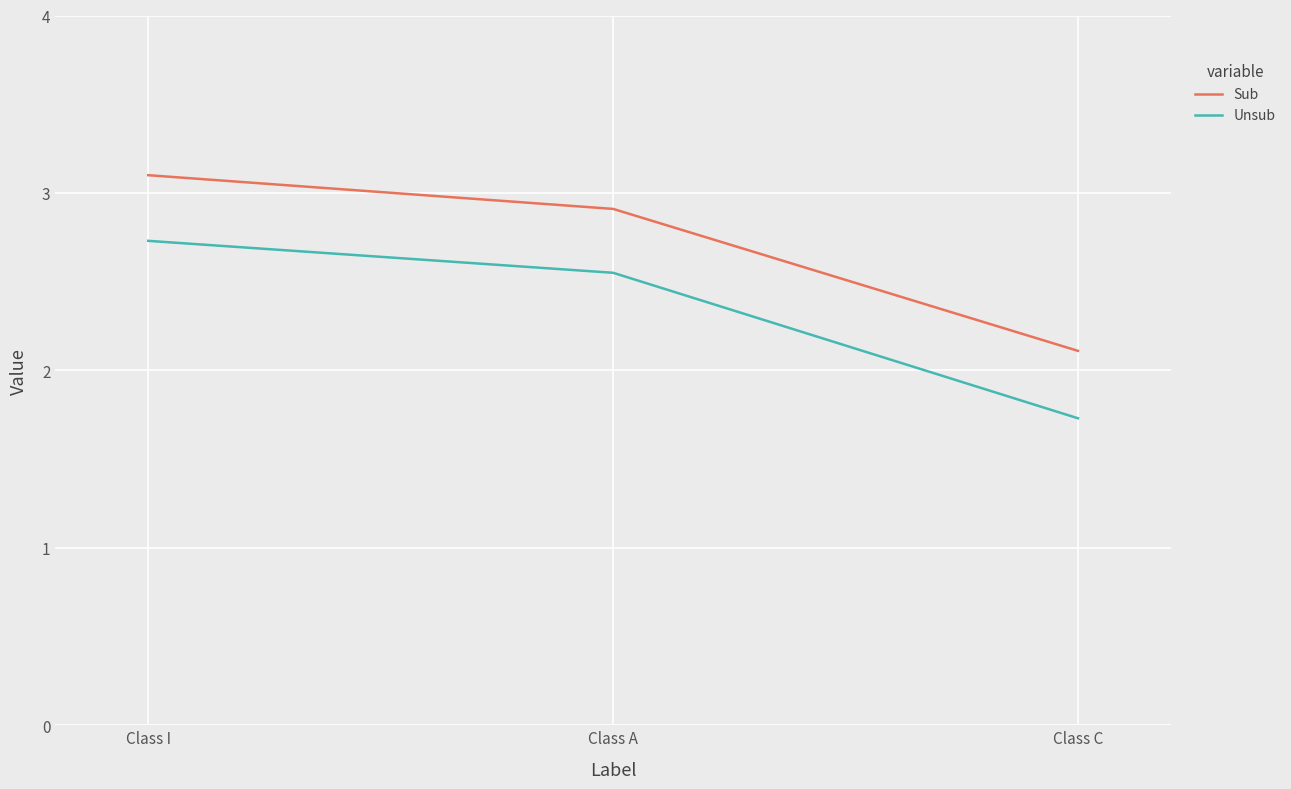

What position from the left is Class C?

3